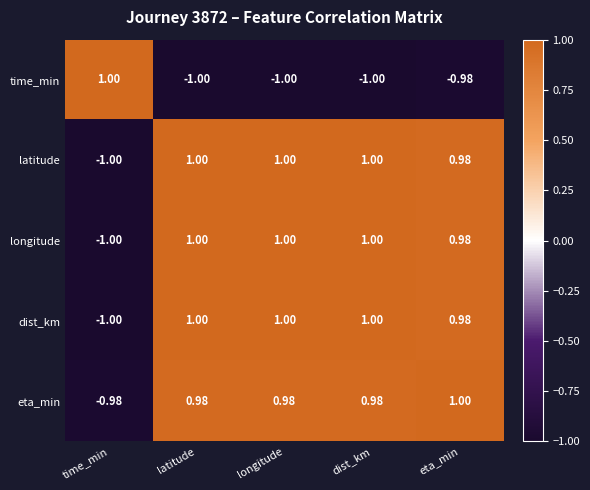

Is the value of dist_km at latitude greater than the value of time_min at longitude?

Yes